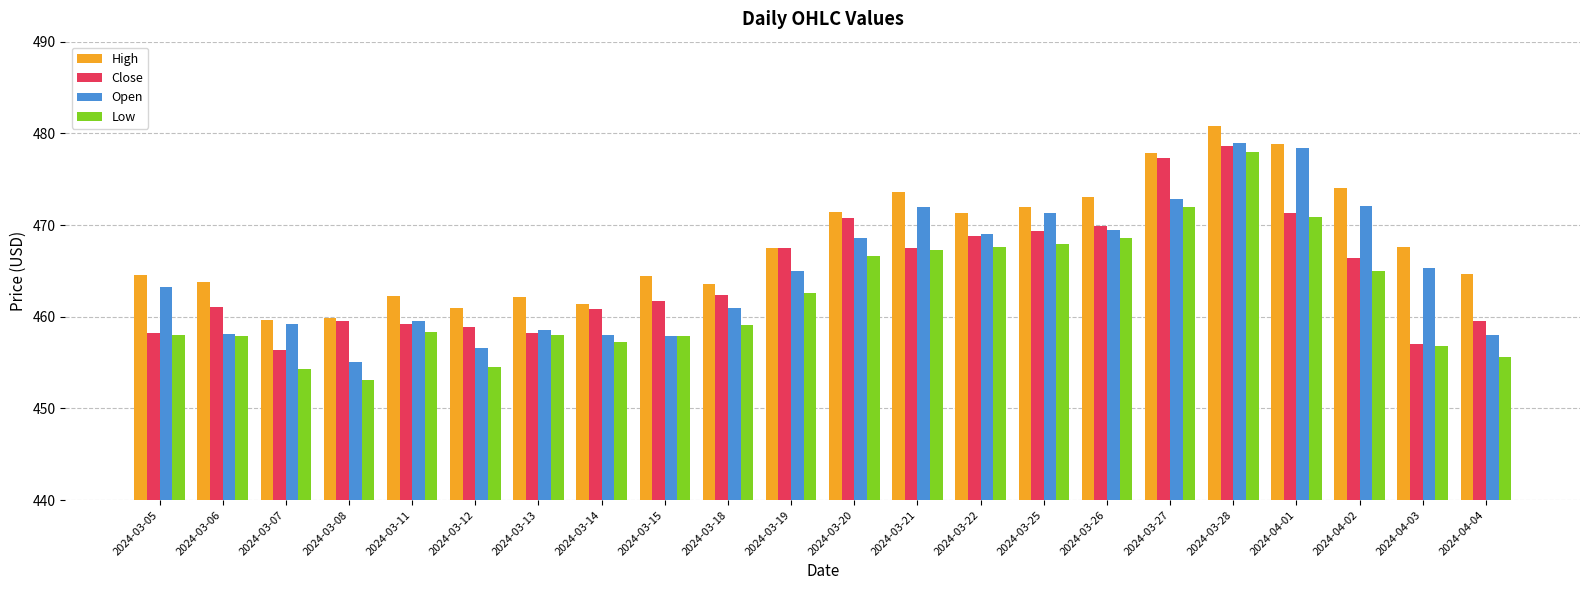

What is the minimum value for Low?

453.1